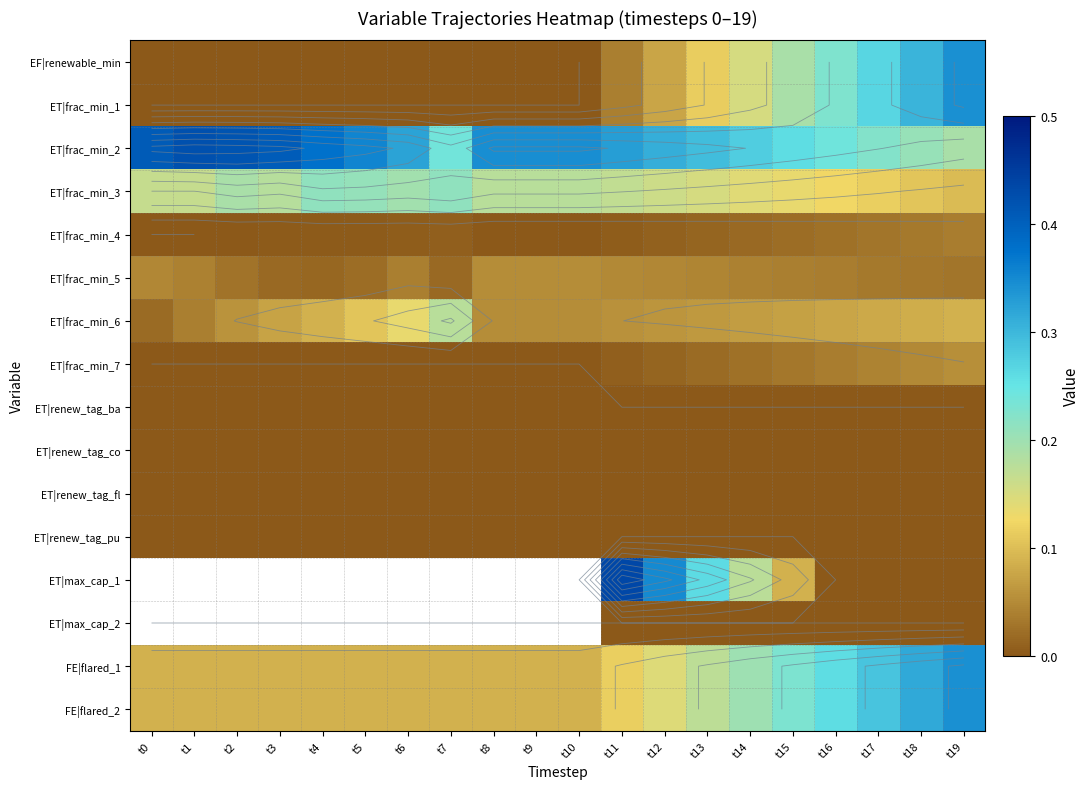

Which label corresponds to the largest value in the chart?

t11